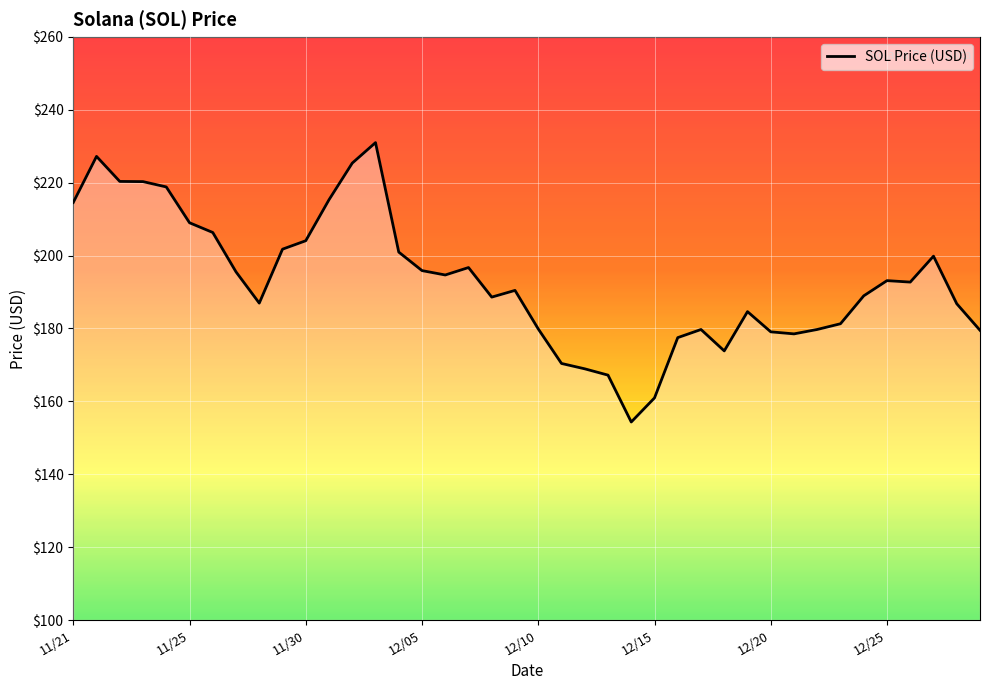

What is the maximum value shown in the chart?

231.0